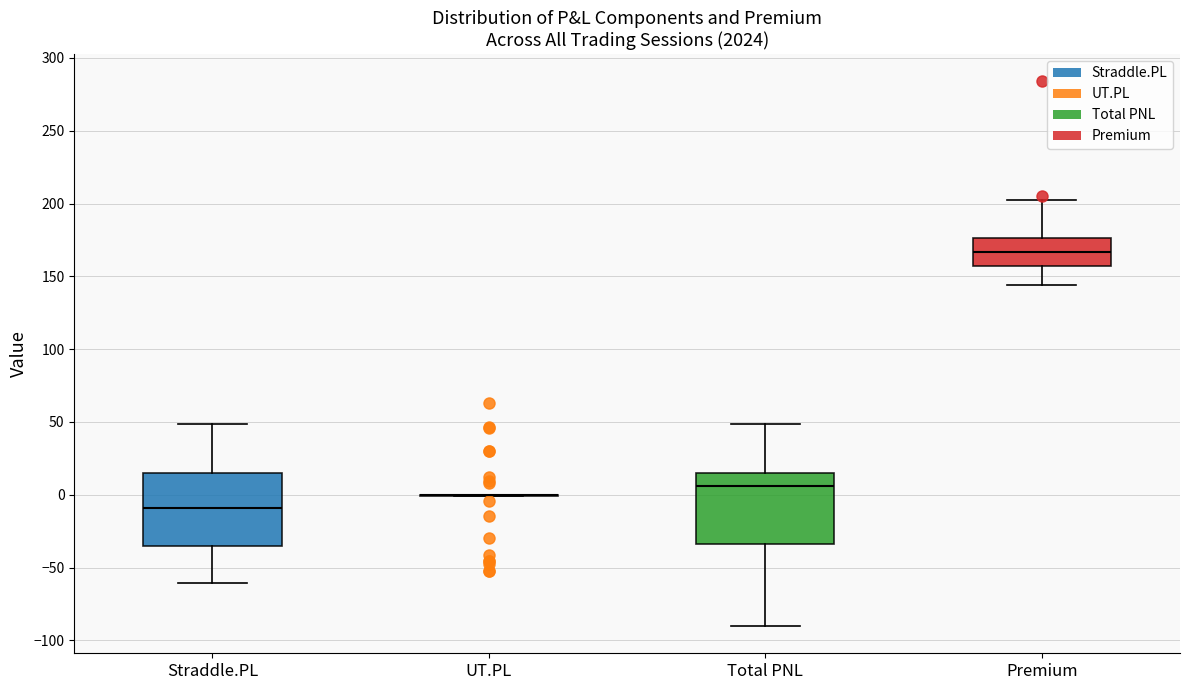

Reading left to right, read every box against the y-axis: the position of its median line, the range the box covers, and the ends of its whiskers. The values are not printed on the chart, so give them approximately, as read against the axis.

Straddle.PL: median -10, box -35 to 15, whiskers -60 to 50
UT.PL: box collapsed to a line at 0, whiskers 0 to 0
Total PNL: median 5, box -35 to 15, whiskers -90 to 50
Premium: median 165, box 155 to 175, whiskers 145 to 200